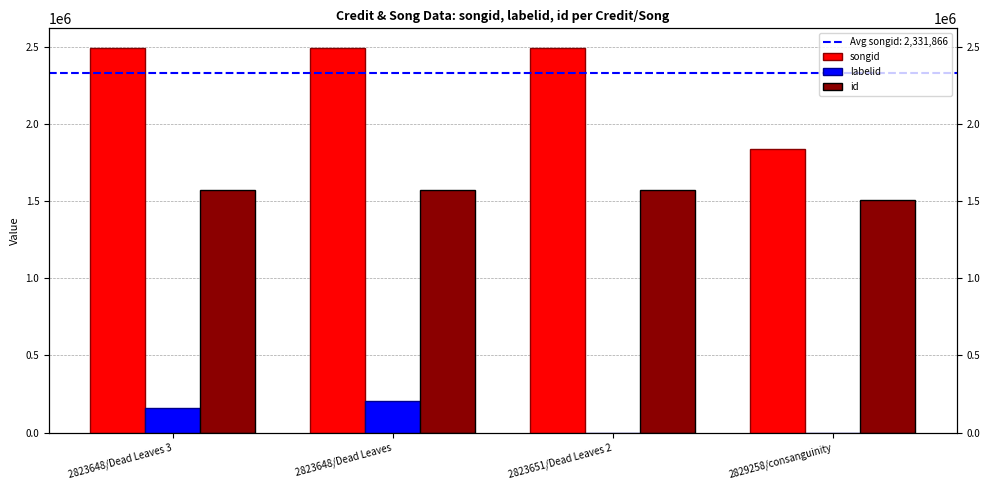

Are the bars grouped side by side (vs. stacked)?

Yes